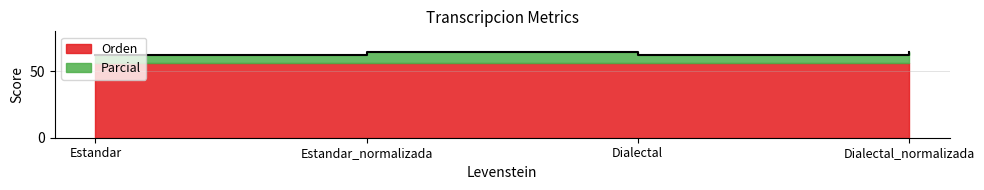

Rank the categories by value from highest to lowest.

Estandar_normalizada, Dialectal_normalizada, Estandar, Dialectal